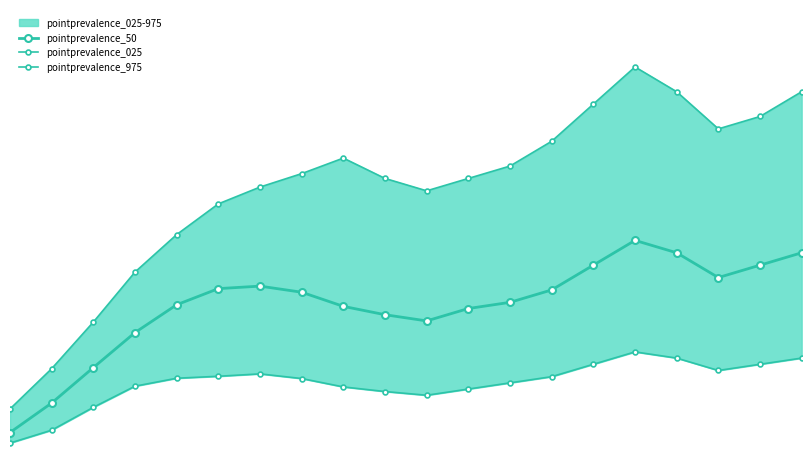

In pointprevalence_50, how many points are lower than both neighbors (excluding endpoints)?

2